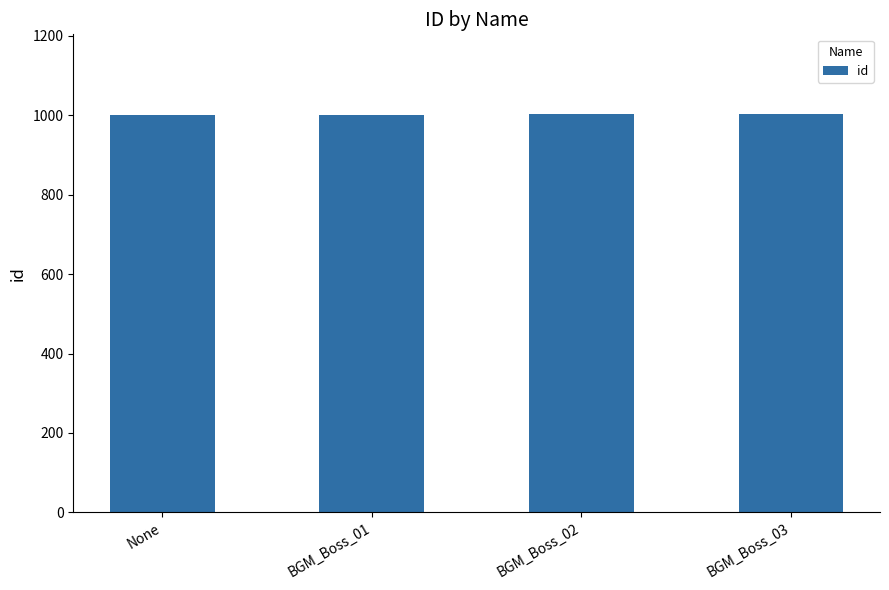

What is the value of the 2nd bar from the left?

1001